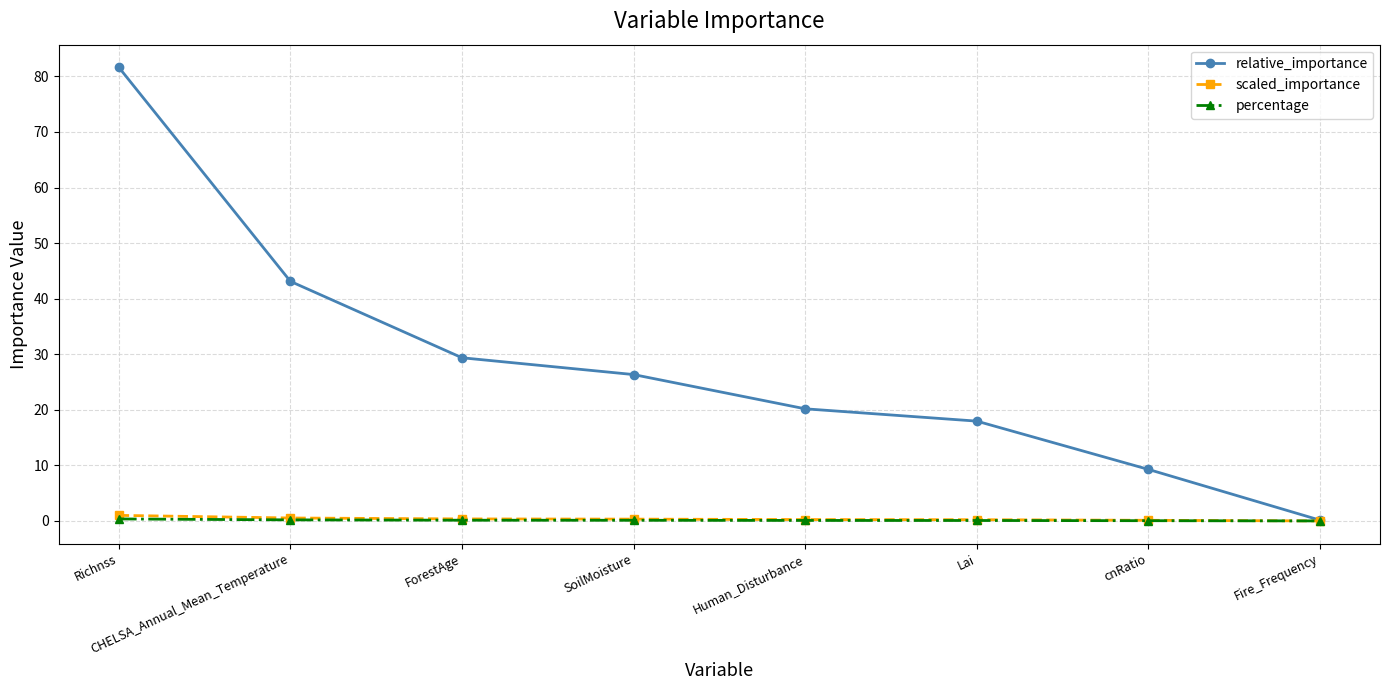

What is the value of the relative_importance point at the 4th from the left?

26.3